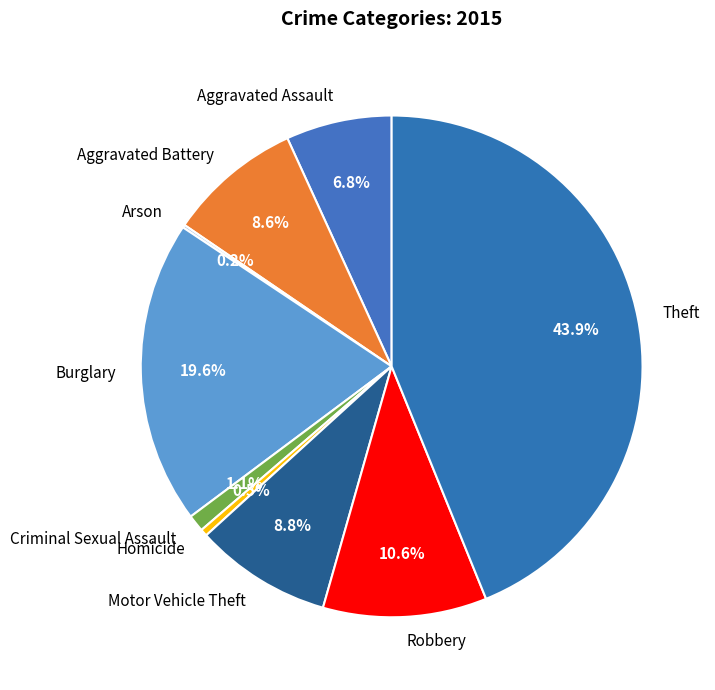

To the nearest percent, what is the difference between the Robbery and Burglary slice percentages?

9%